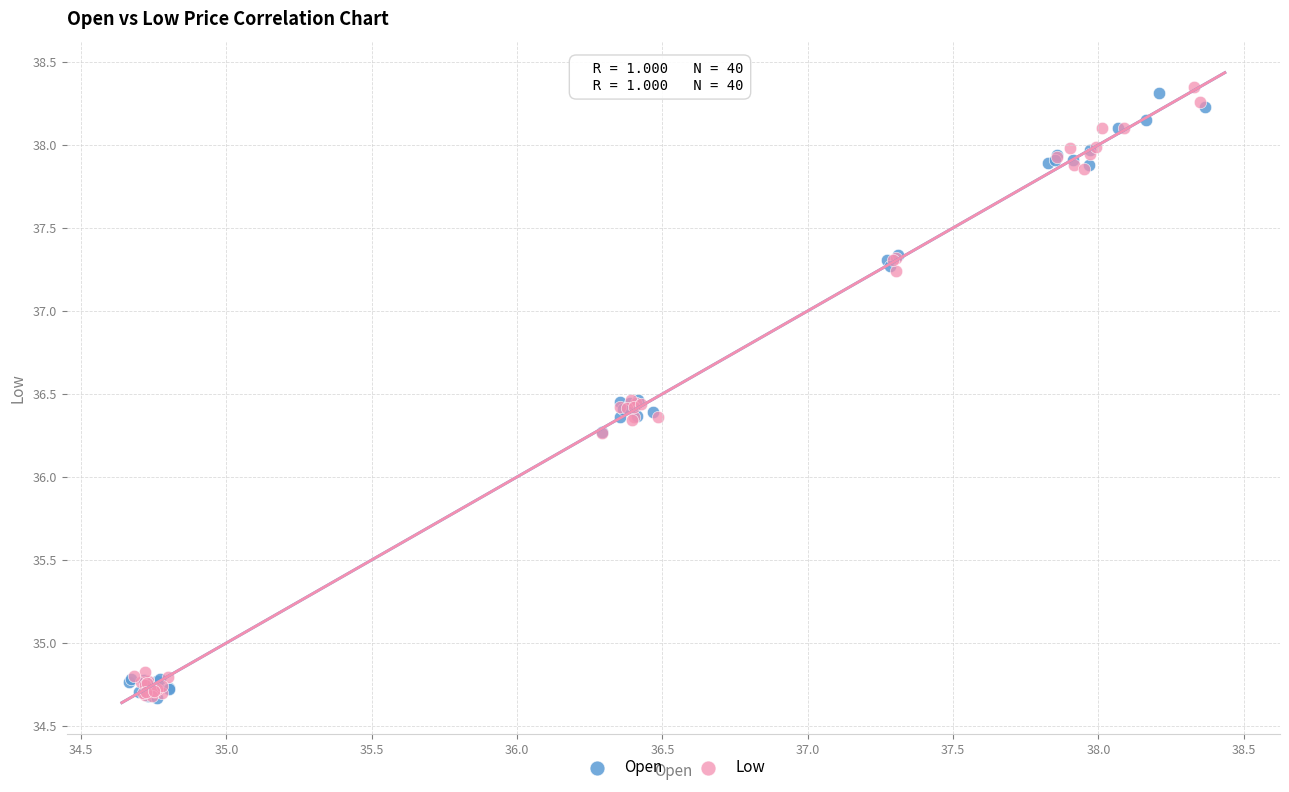

What are all the series names shown in the legend?

Open, Low